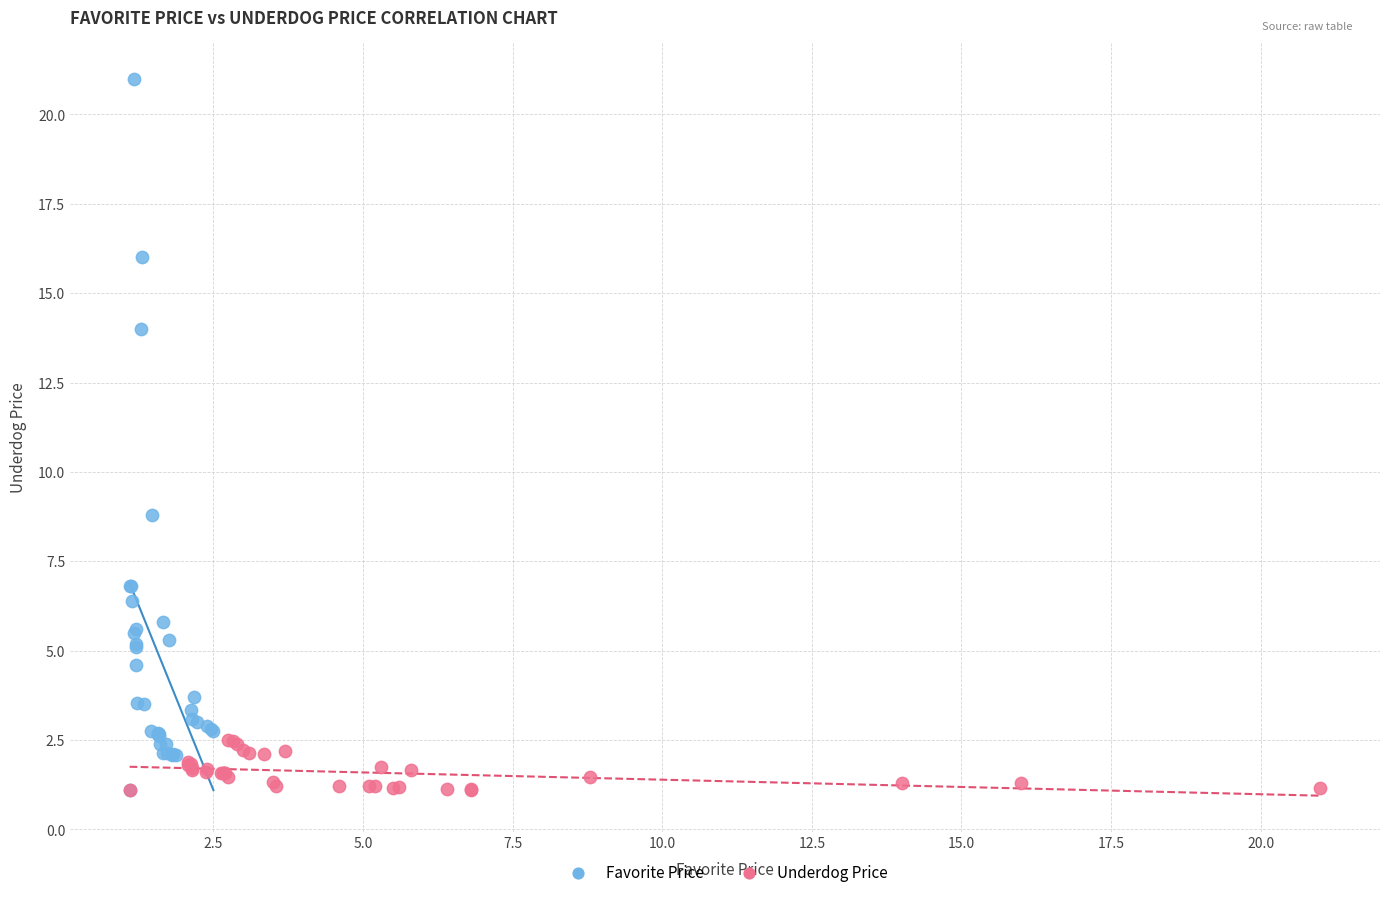

Which series contains the highest Y value?

Favorite Price